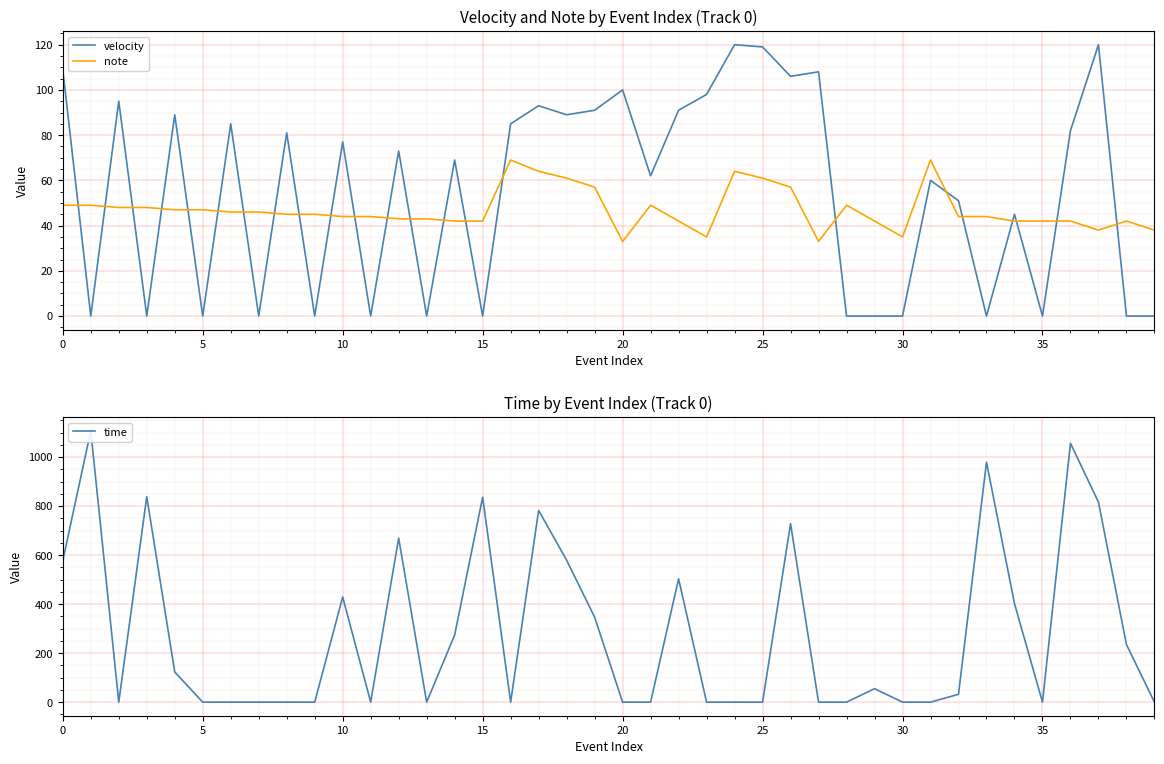

What is the highest value of the velocity series?

120